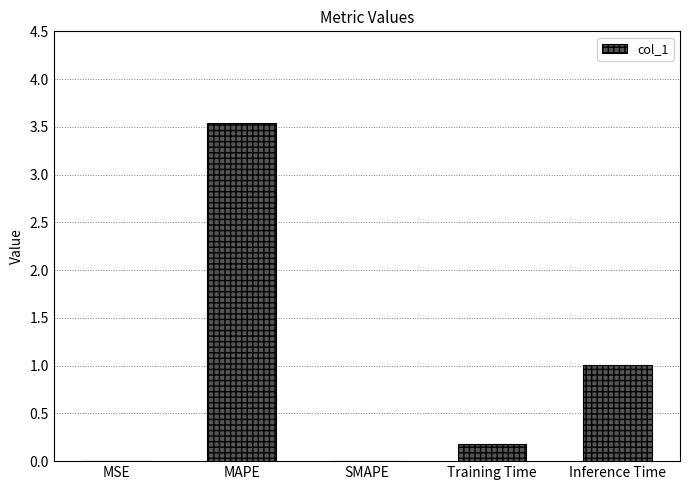

What is the change in value from SMAPE to Training Time?

+0.2